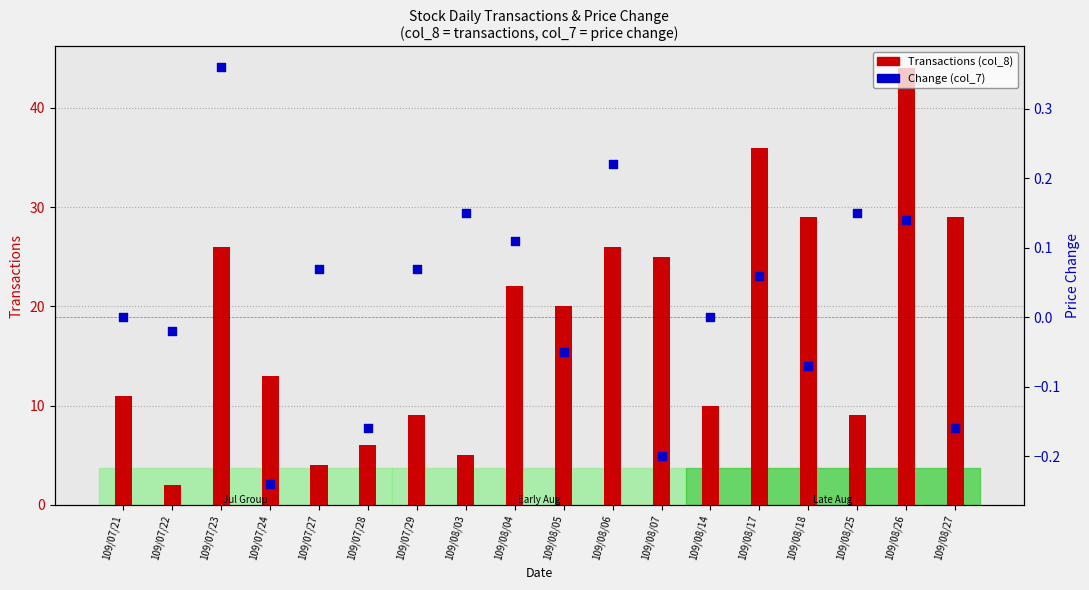

What is the total value across all series at 109/08/18?

28.9